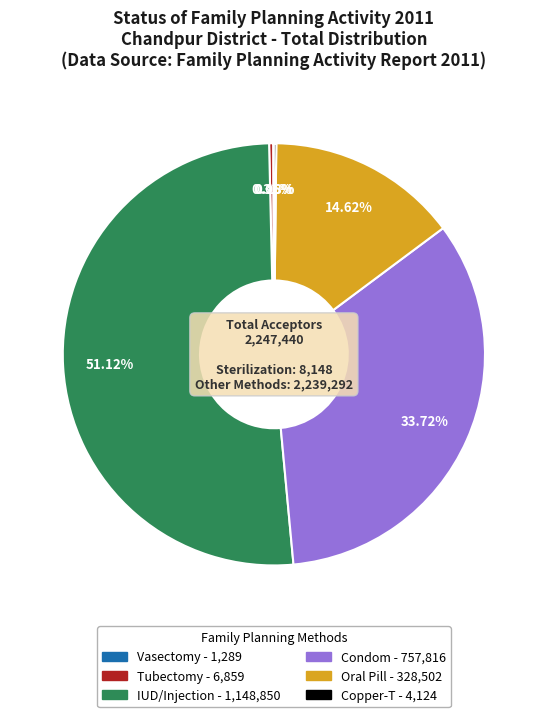

Which slice represents more than half of the pie?

IUD/Injection